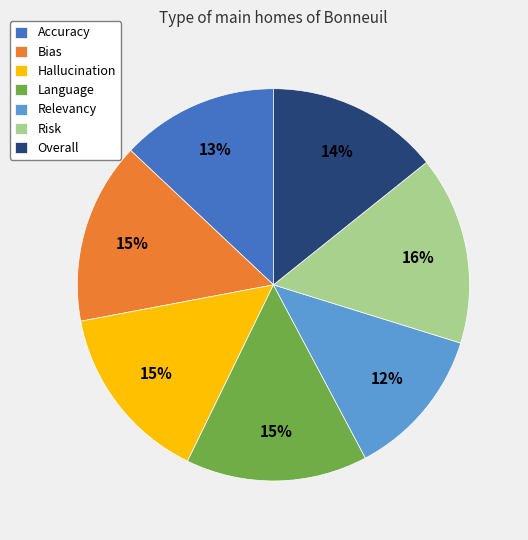

What percentage is the Risk slice, to the nearest percent?

16%